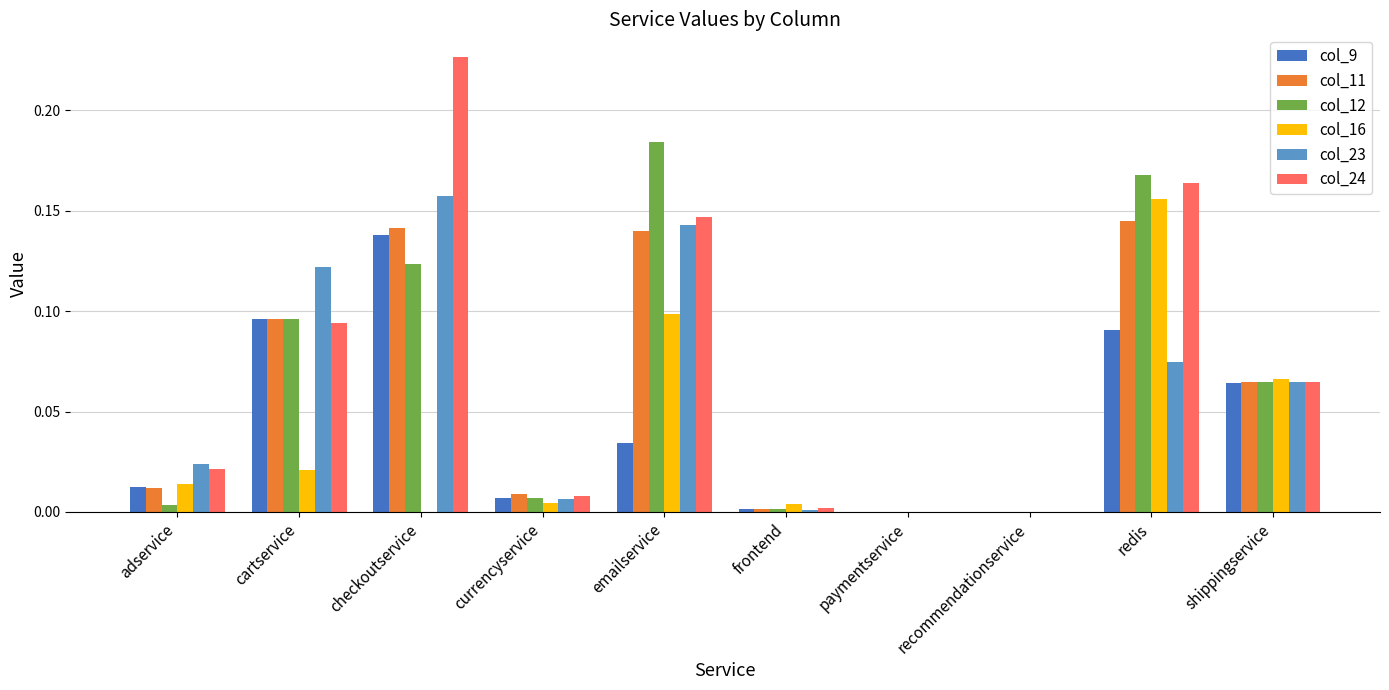

How many series are shown in this chart?

6